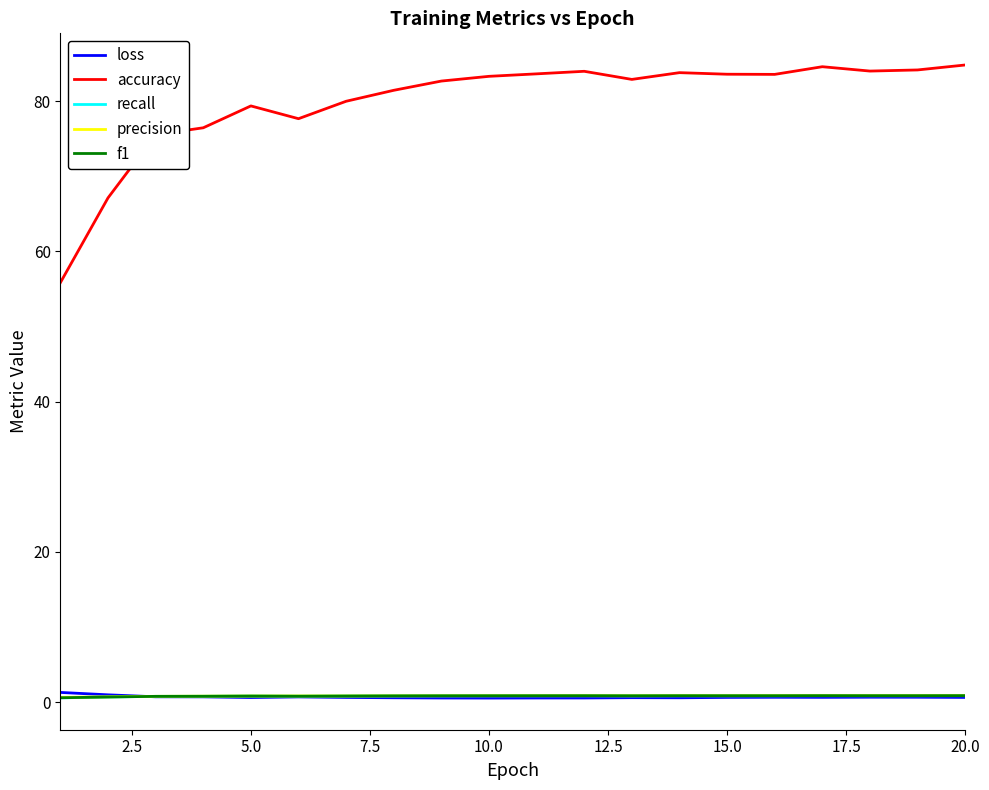

Which series has the largest total across all categories?

accuracy